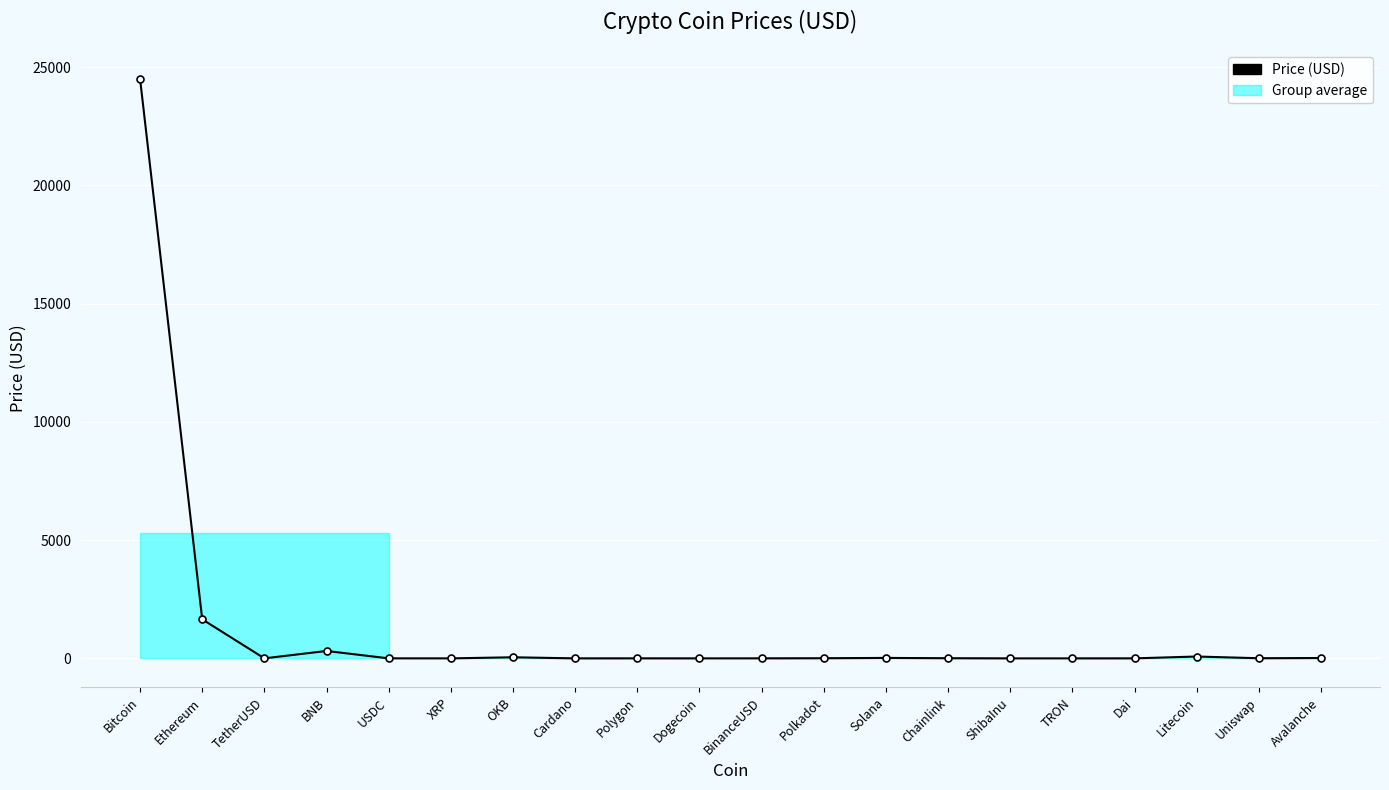

What is the value of the 18th point from the left?

78.6